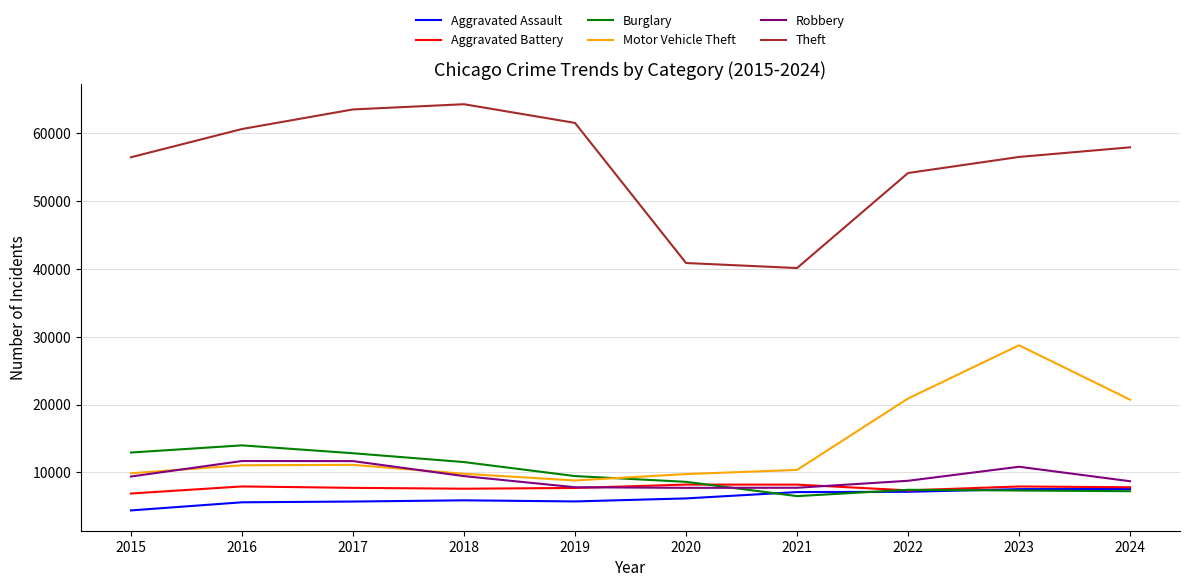

What is the sum of the Aggravated Battery values at 2018 and 2015?

14512